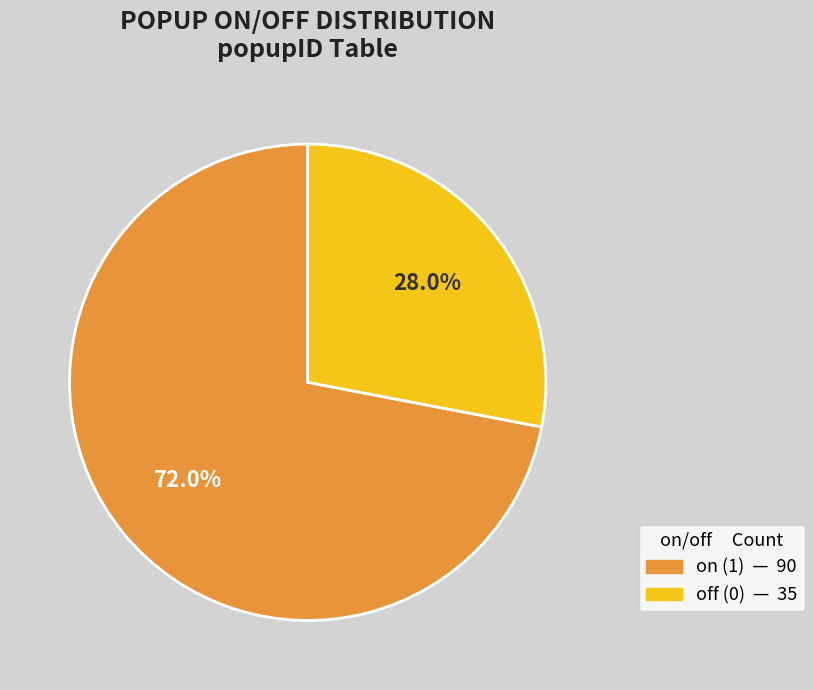

What percentage do off (0) and on (1) together represent?

100.0%